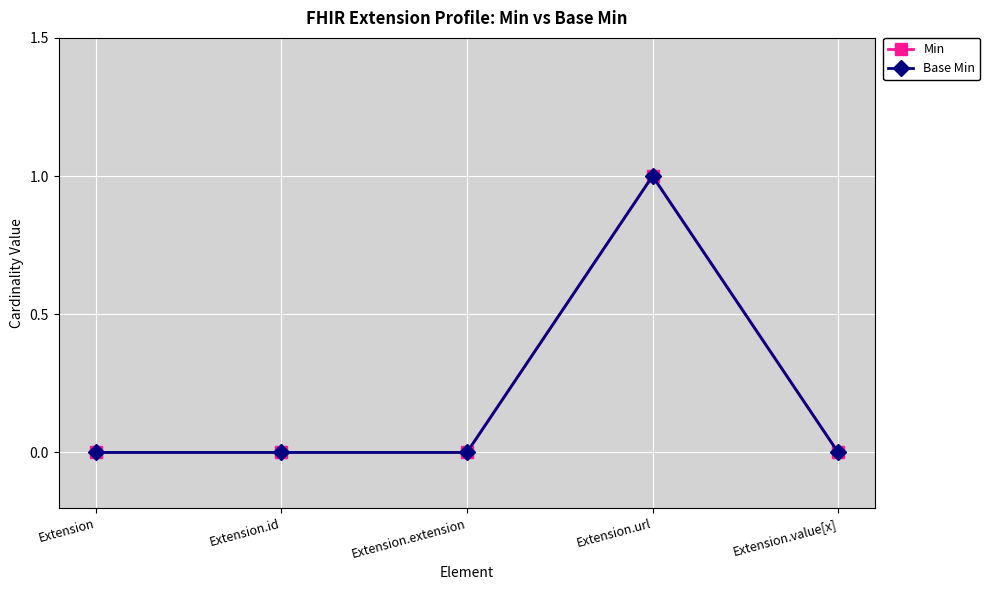

True or false: Min has a value of 2 at Extension.url.

False